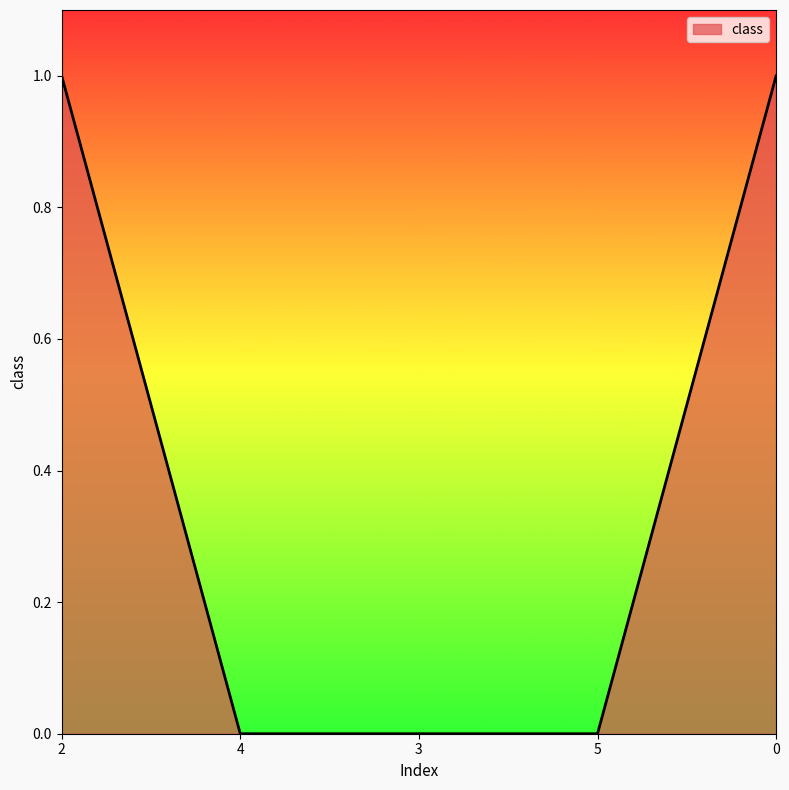

Does the chart display data point markers on the line(s)?

No